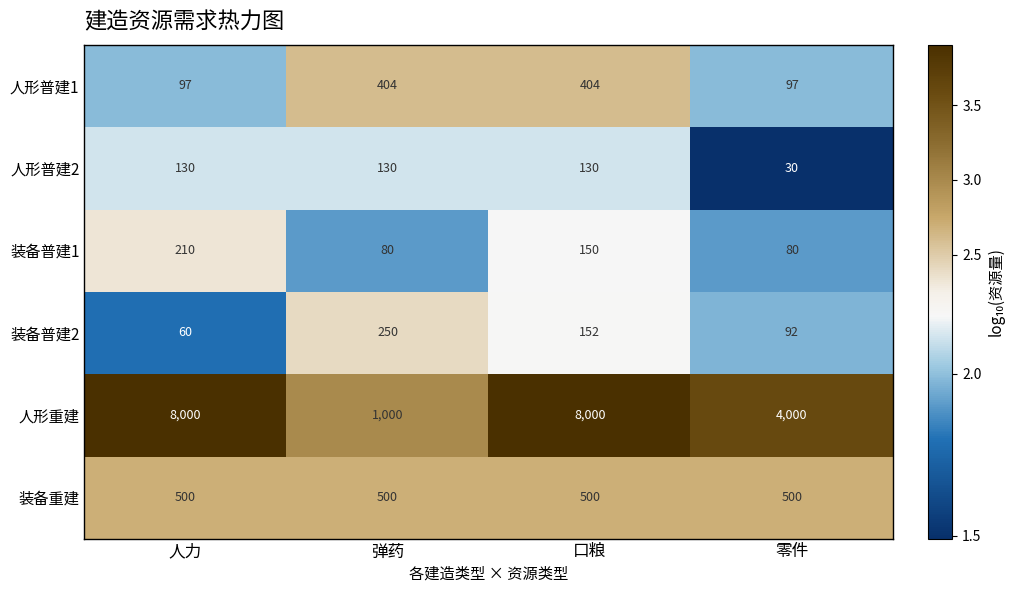

At which label is 装备普建1 closest to 145?

口粮